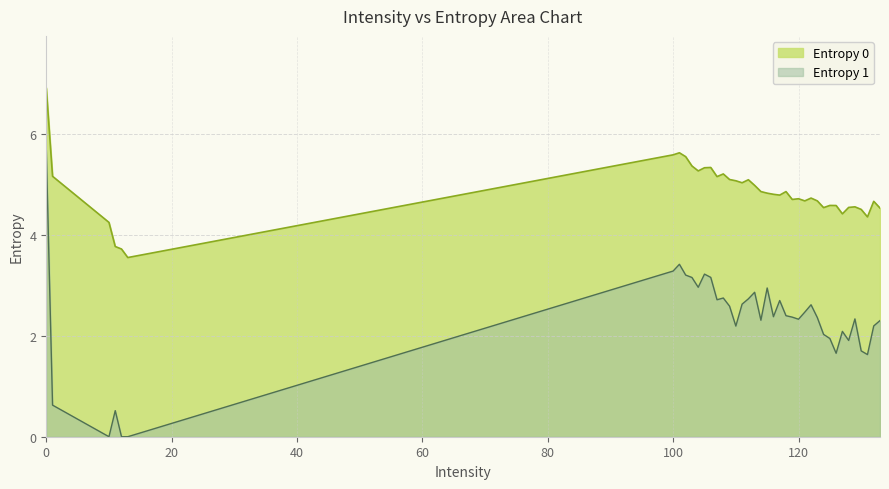

Reading left to right, extract all data points from this chart.

Entropy 0: 0=6.9	1=5.2	10=4.2	11=3.8	12=3.7	13=3.5	100=5.6	101=5.6	102=5.5	103=5.4	104=5.3	105=5.3	106=5.3	107=5.1	108=5.2	109=5.1	110=5.1	111=5.0	112=5.1	113=5.0	114=4.9	115=4.8	116=4.8	117=4.8	118=4.9	119=4.7	120=4.7	121=4.7	122=4.7	123=4.7	124=4.5	125=4.6	126=4.6	127=4.4	128=4.5	129=4.5	130=4.5	131=4.3	132=4.7	133=4.5
Entropy 1: 0=5.7	1=0.6	10=0.0	11=0.5	12=0.0	13=0.0	100=3.3	101=3.4	102=3.2	103=3.2	104=3.0	105=3.2	106=3.2	107=2.7	108=2.7	109=2.6	110=2.2	111=2.6	112=2.7	113=2.9	114=2.3	115=2.9	116=2.4	117=2.7	118=2.4	119=2.4	120=2.3	121=2.5	122=2.6	123=2.4	124=2.0	125=1.9	126=1.7	127=2.1	128=1.9	129=2.3	130=1.7	131=1.6	132=2.2	133=2.3